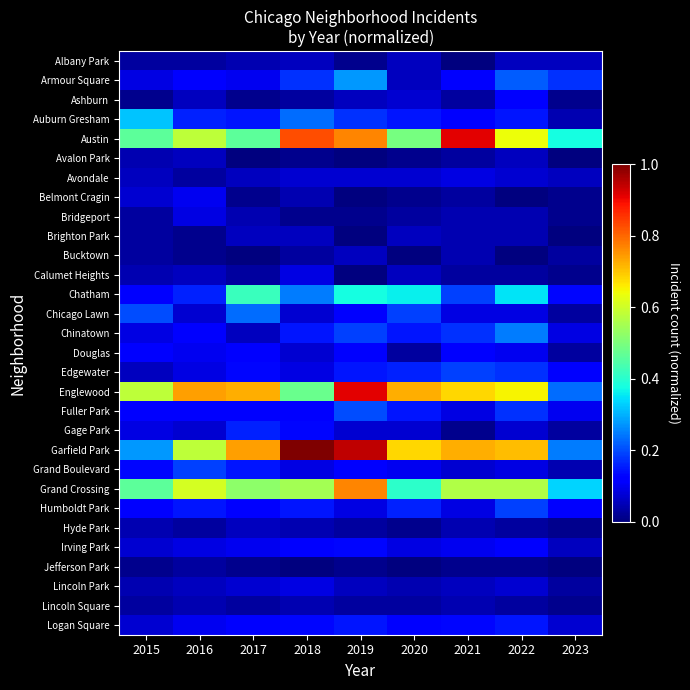

Reading right to left, list all the values displayed in this chart.

Albany Park: 2023=0.1	2022=0.1	2021=0.0	2020=0.1	2019=0.0	2018=0.1	2017=0.0	2016=0.0	2015=0.0
Armour Square: 2023=0.2	2022=0.2	2021=0.1	2020=0.1	2019=0.3	2018=0.2	2017=0.1	2016=0.1	2015=0.1
Ashburn: 2023=0.0	2022=0.1	2021=0.0	2020=0.1	2019=0.1	2018=0.0	2017=0.0	2016=0.1	2015=0.0
Auburn Gresham: 2023=0.0	2022=0.1	2021=0.1	2020=0.1	2019=0.2	2018=0.2	2017=0.1	2016=0.2	2015=0.3
Austin: 2023=0.4	2022=0.6	2021=0.9	2020=0.5	2019=0.8	2018=0.8	2017=0.5	2016=0.6	2015=0.5
Avalon Park: 2023=0.0	2022=0.1	2021=0.0	2020=0.0	2019=0.0	2018=0.0	2017=0.0	2016=0.1	2015=0.0
Avondale: 2023=0.1	2022=0.1	2021=0.1	2020=0.1	2019=0.1	2018=0.1	2017=0.1	2016=0.0	2015=0.1
Belmont Cragin: 2023=0.0	2022=0.0	2021=0.0	2020=0.0	2019=0.0	2018=0.0	2017=0.0	2016=0.1	2015=0.1
Bridgeport: 2023=0.0	2022=0.0	2021=0.0	2020=0.0	2019=0.0	2018=0.0	2017=0.0	2016=0.1	2015=0.0
Brighton Park: 2023=0.0	2022=0.0	2021=0.0	2020=0.1	2019=0.0	2018=0.1	2017=0.1	2016=0.0	2015=0.0
Bucktown: 2023=0.0	2022=0.0	2021=0.0	2020=0.0	2019=0.1	2018=0.0	2017=0.0	2016=0.0	2015=0.0
Calumet Heights: 2023=0.0	2022=0.0	2021=0.0	2020=0.1	2019=0.0	2018=0.1	2017=0.0	2016=0.1	2015=0.0
Chatham: 2023=0.1	2022=0.3	2021=0.2	2020=0.4	2019=0.4	2018=0.2	2017=0.4	2016=0.2	2015=0.1
Chicago Lawn: 2023=0.0	2022=0.1	2021=0.1	2020=0.2	2019=0.1	2018=0.1	2017=0.2	2016=0.1	2015=0.2
Chinatown: 2023=0.1	2022=0.2	2021=0.2	2020=0.1	2019=0.2	2018=0.1	2017=0.1	2016=0.1	2015=0.1
Douglas: 2023=0.0	2022=0.1	2021=0.1	2020=0.0	2019=0.1	2018=0.1	2017=0.1	2016=0.1	2015=0.1
Edgewater: 2023=0.1	2022=0.2	2021=0.2	2020=0.2	2019=0.1	2018=0.1	2017=0.1	2016=0.1	2015=0.1
Englewood: 2023=0.2	2022=0.7	2021=0.7	2020=0.7	2019=0.9	2018=0.5	2017=0.7	2016=0.7	2015=0.6
Fuller Park: 2023=0.1	2022=0.2	2021=0.1	2020=0.1	2019=0.2	2018=0.1	2017=0.1	2016=0.1	2015=0.1
Gage Park: 2023=0.0	2022=0.1	2021=0.0	2020=0.1	2019=0.1	2018=0.1	2017=0.2	2016=0.1	2015=0.1
Garfield Park: 2023=0.2	2022=0.7	2021=0.7	2020=0.7	2019=0.9	2018=1.0	2017=0.7	2016=0.6	2015=0.3
Grand Boulevard: 2023=0.0	2022=0.1	2021=0.1	2020=0.1	2019=0.1	2018=0.1	2017=0.1	2016=0.2	2015=0.1
Grand Crossing: 2023=0.3	2022=0.6	2021=0.6	2020=0.4	2019=0.8	2018=0.6	2017=0.5	2016=0.6	2015=0.5
Humboldt Park: 2023=0.1	2022=0.2	2021=0.1	2020=0.2	2019=0.1	2018=0.1	2017=0.1	2016=0.1	2015=0.1
Hyde Park: 2023=0.0	2022=0.0	2021=0.0	2020=0.0	2019=0.0	2018=0.0	2017=0.1	2016=0.0	2015=0.0
Irving Park: 2023=0.1	2022=0.1	2021=0.1	2020=0.1	2019=0.1	2018=0.1	2017=0.1	2016=0.1	2015=0.1
Jefferson Park: 2023=0.0	2022=0.0	2021=0.0	2020=0.0	2019=0.0	2018=0.0	2017=0.0	2016=0.0	2015=0.0
Lincoln Park: 2023=0.0	2022=0.1	2021=0.1	2020=0.0	2019=0.1	2018=0.1	2017=0.1	2016=0.1	2015=0.0
Lincoln Square: 2023=0.0	2022=0.0	2021=0.0	2020=0.0	2019=0.0	2018=0.0	2017=0.0	2016=0.0	2015=0.0
Logan Square: 2023=0.1	2022=0.1	2021=0.1	2020=0.1	2019=0.1	2018=0.1	2017=0.1	2016=0.1	2015=0.1